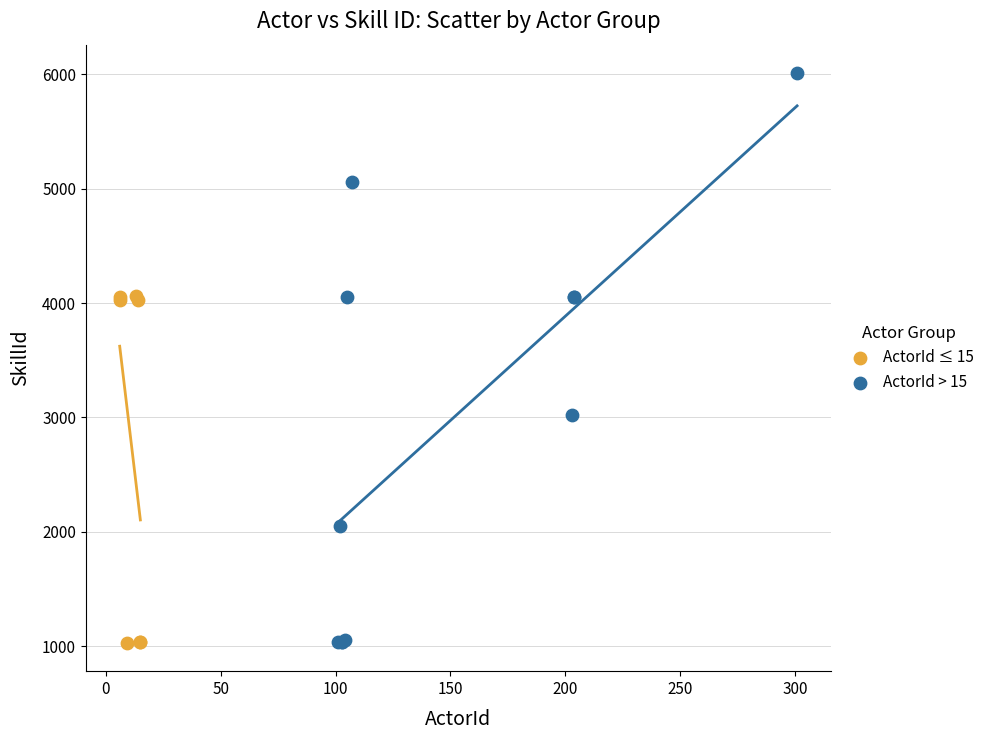

Which series has the largest Y range (max minus min)?

ActorId > 15